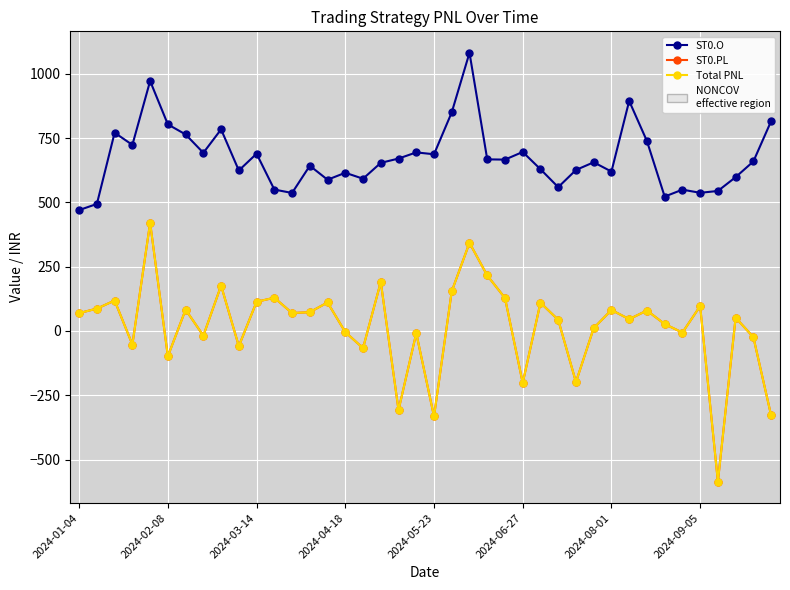

True or false: ST0.PL and Total PNL intersect in this chart.

False